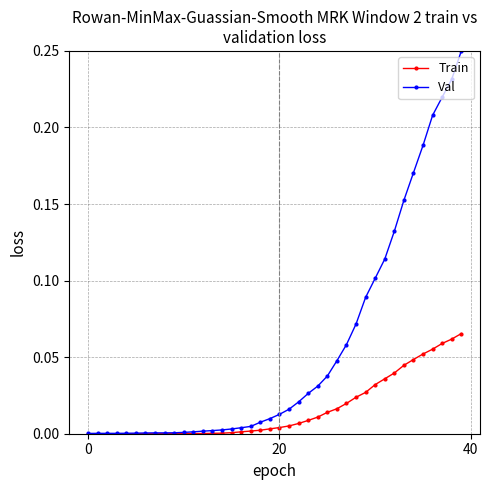

Which series has the largest range (max minus min)?

Val